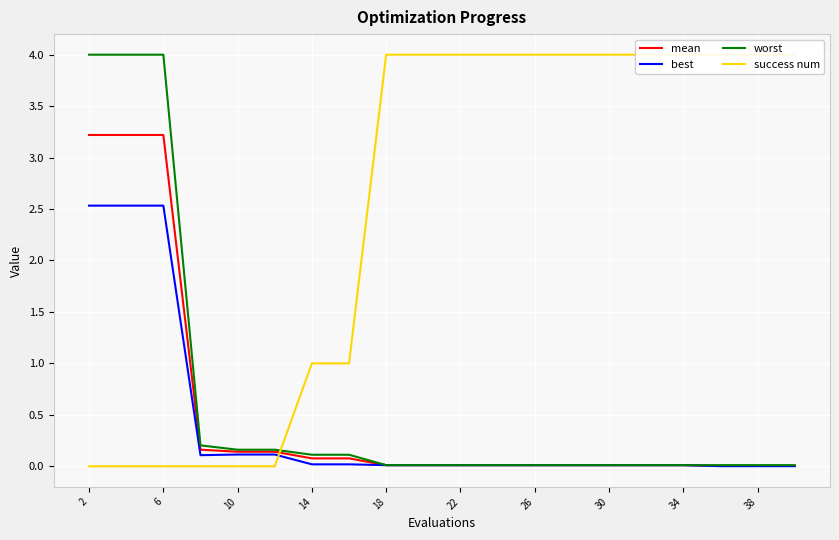

What is the difference between the second highest and second lowest values in the worst series?

4.0